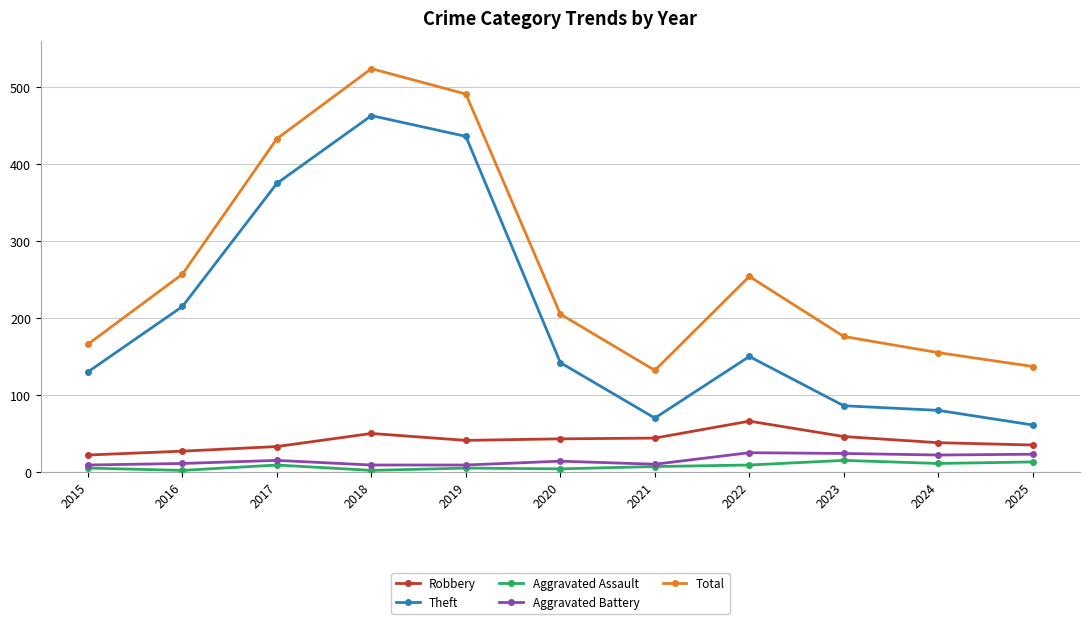

The Aggravated Assault series shows 4 at 2020. True or false?

True